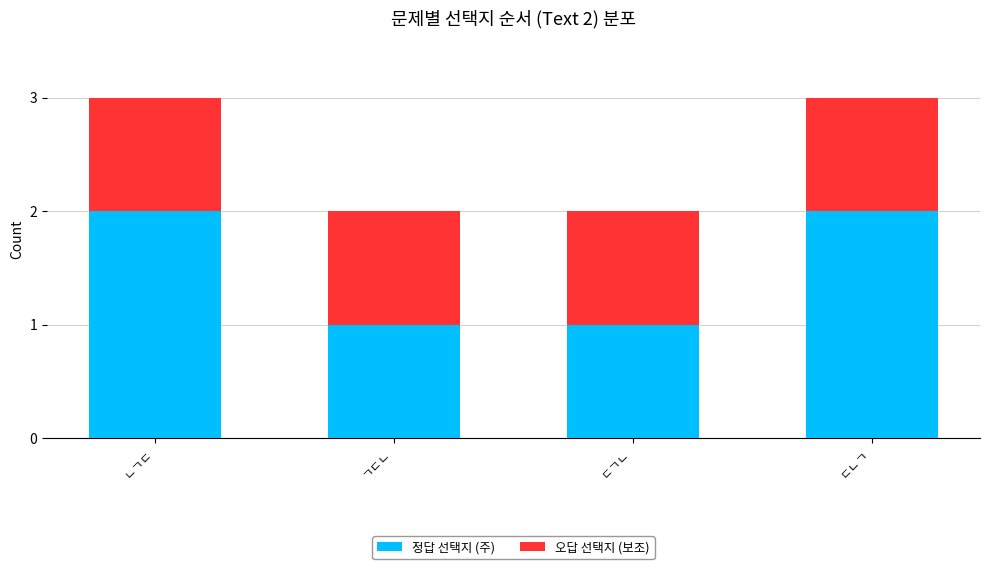

What is the sum of all 정답 선택지 (주) values?

6